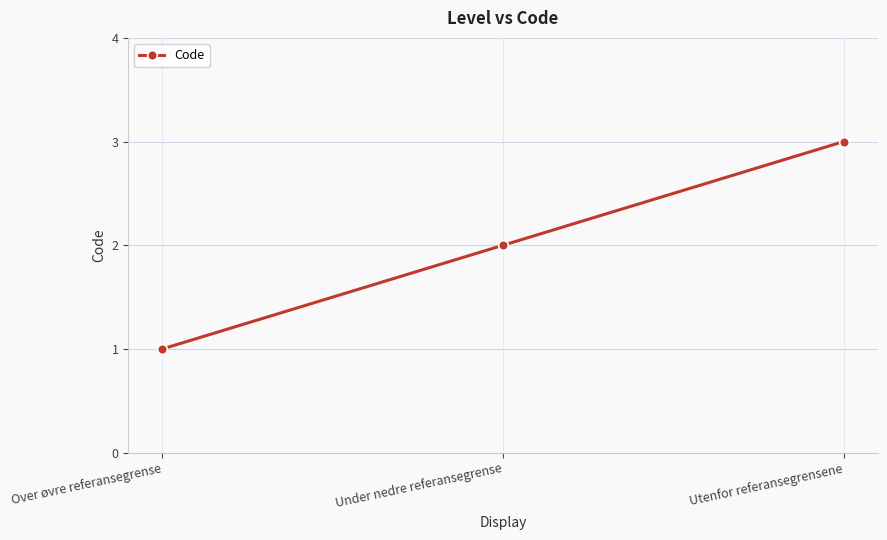

Reading left to right, what are all the values shown in this chart?

Over øvre referansegrense=1	Under nedre referansegrense=2	Utenfor referansegrensene=3